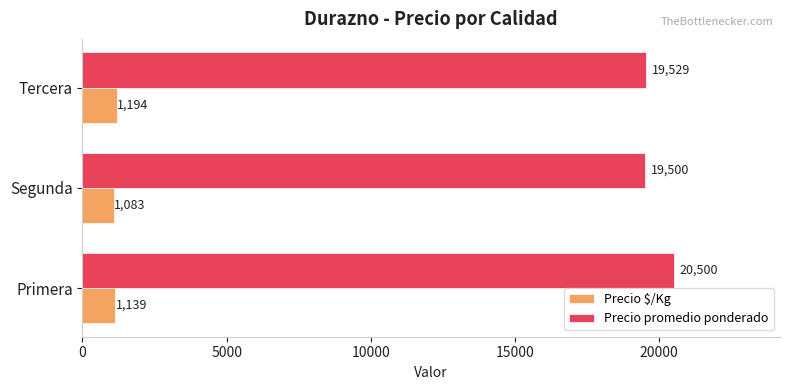

Which series changed the most between Primera and Segunda?

Precio promedio ponderado